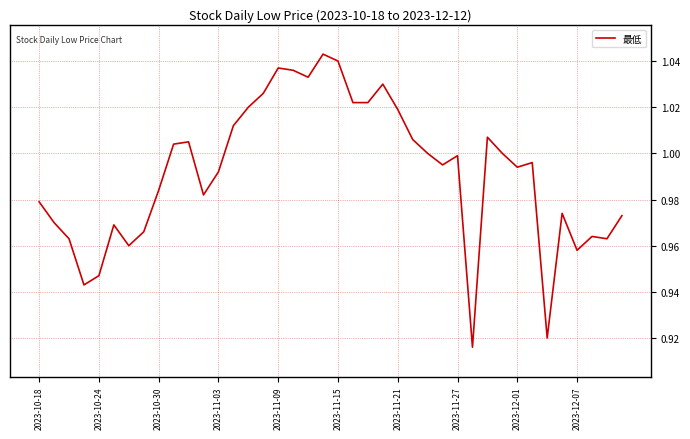

What is the label of the 11th point from the right?

29